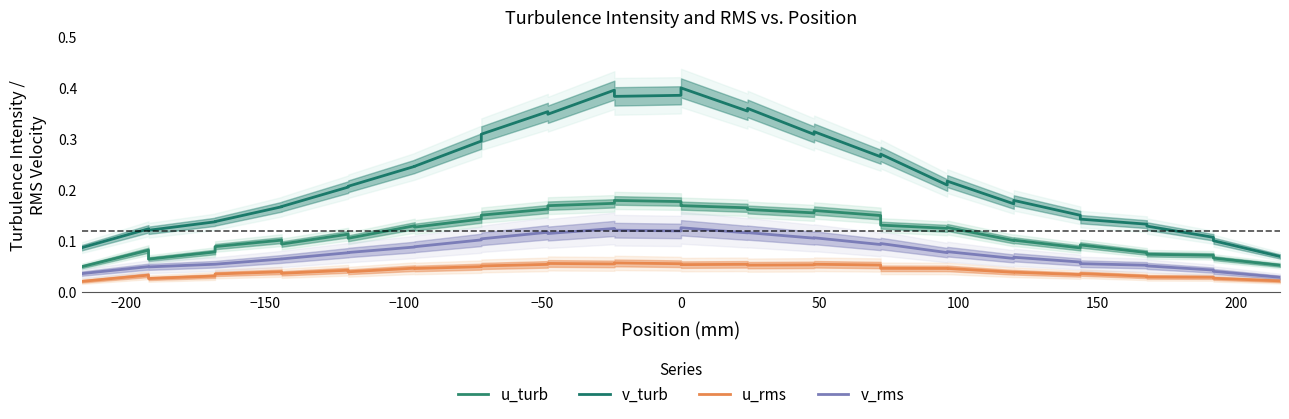

True or false: v_turb and u_turb cross at least once.

False